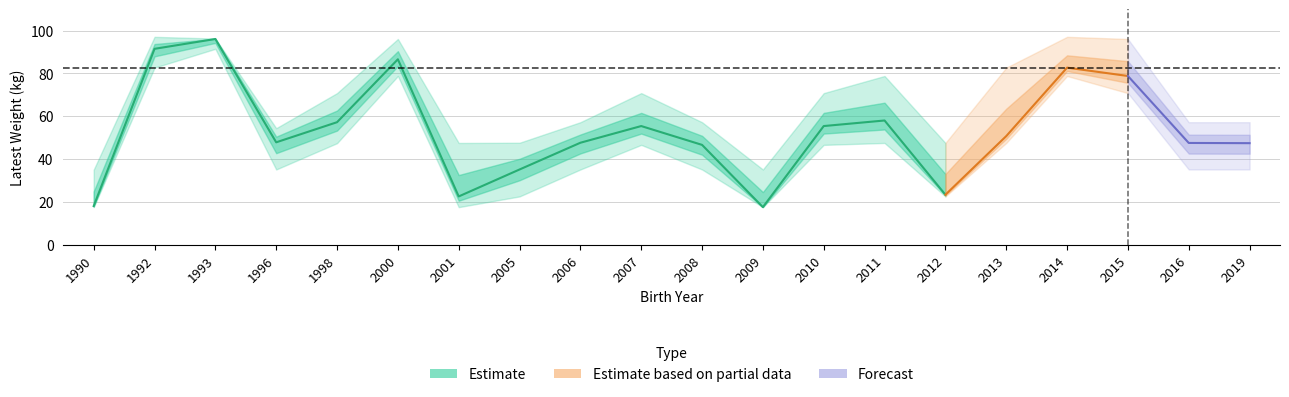

What is the greatest value displayed?

97.1